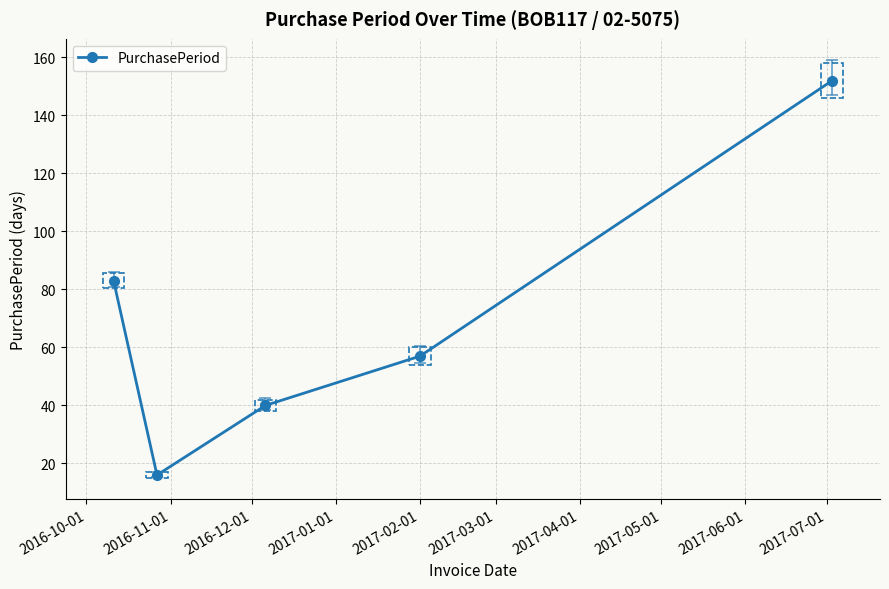

What is the average value?

70